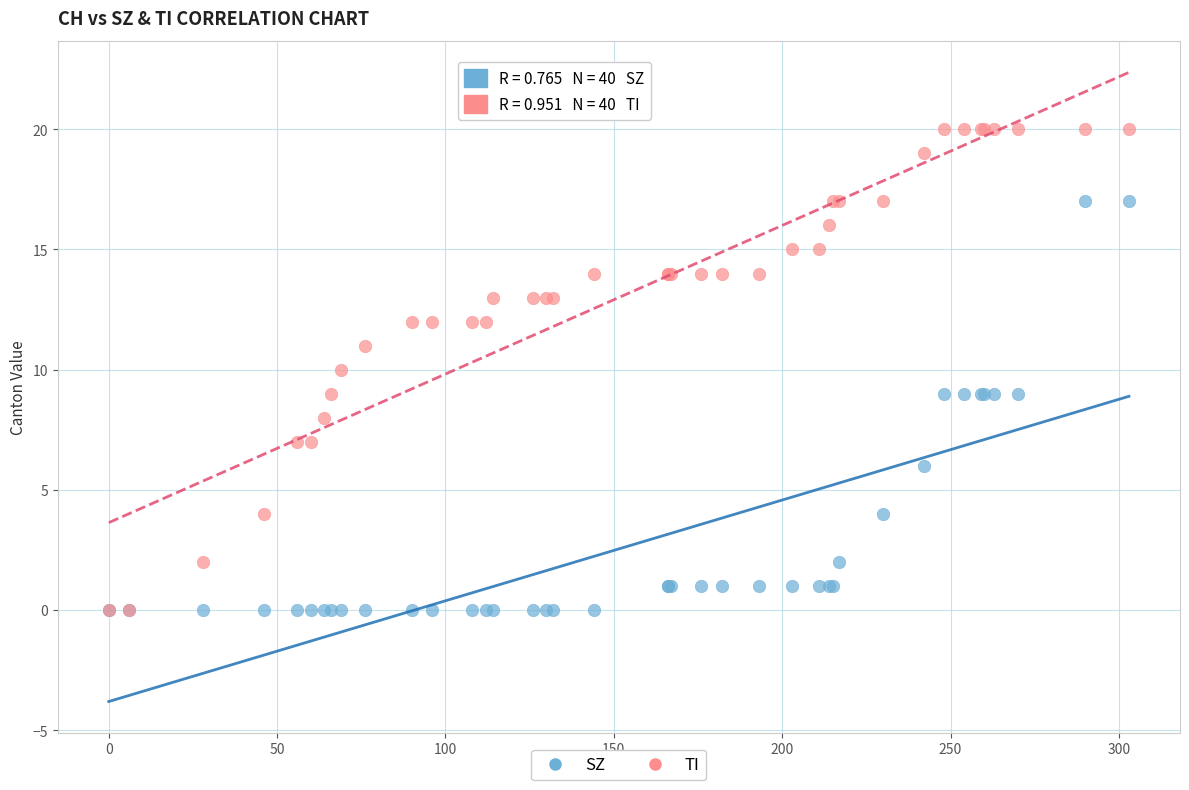

What are all the series names shown in the legend?

SZ, TI